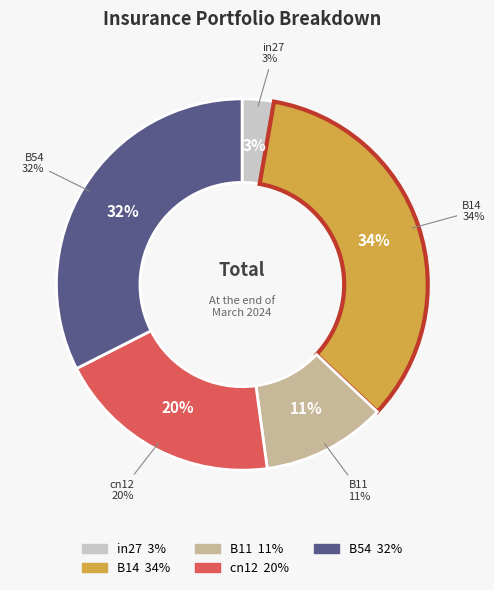

What is the smallest slice in the pie chart?

in27